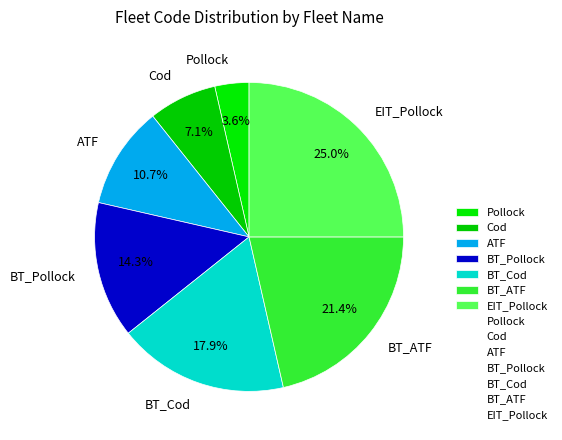

What percentage is the BT_ATF slice, to the nearest percent?

21%